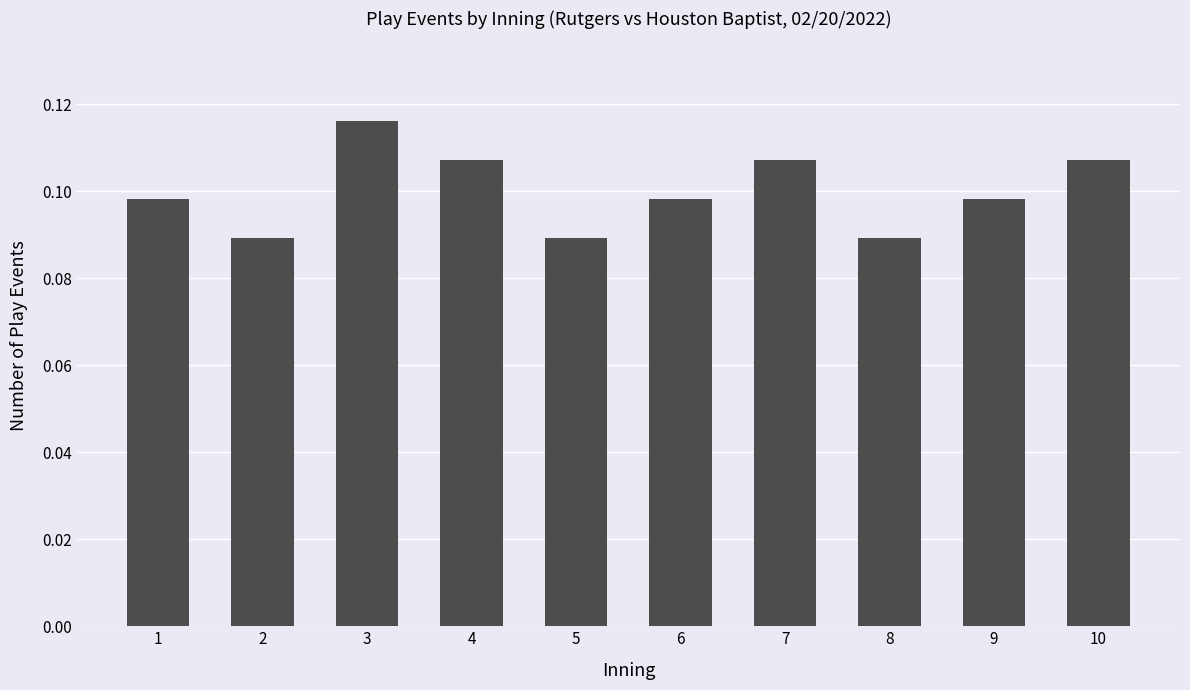

Which has a higher value, 9 or 5?

9